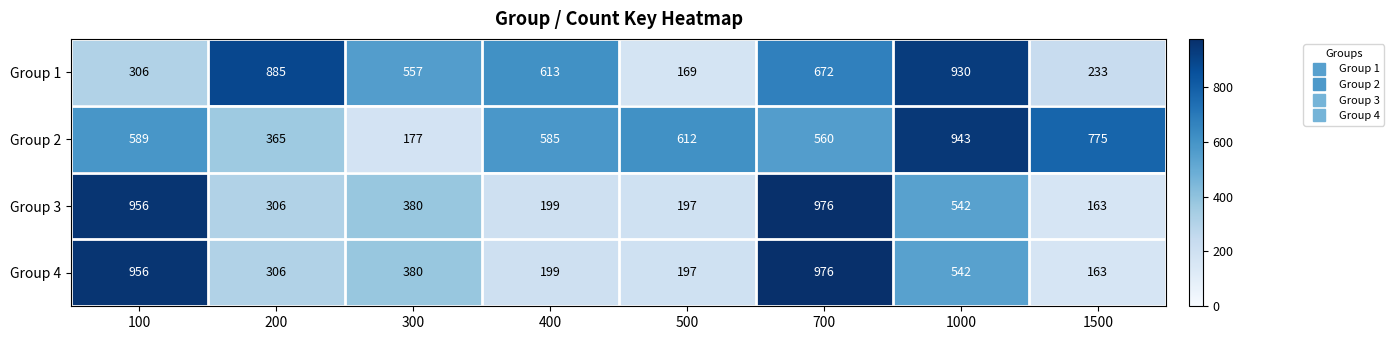

At which category is the sum across all series the highest?

700